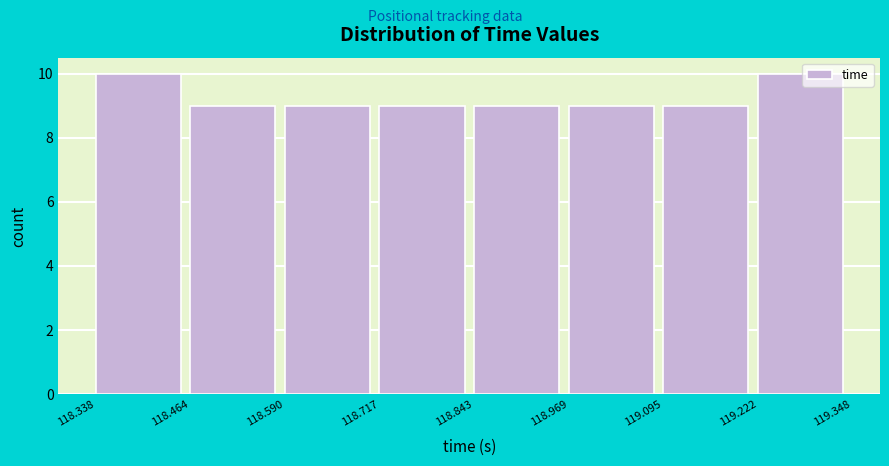

Reading left to right, list every bar in this chart as the range it spans on the x-axis followed by its height. The values are not printed on the chart, so give them approximately, as read against the axis.

118.338 to 118.464: 10
118.464 to 118.590: 9
118.590 to 118.717: 9
118.717 to 118.843: 9
118.843 to 118.969: 9
118.969 to 119.095: 9
119.095 to 119.222: 9
119.222 to 119.348: 10